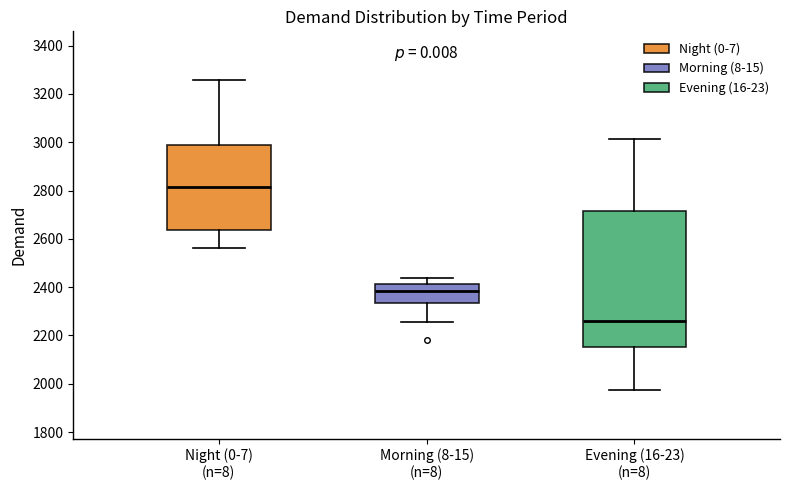

Reading left to right, transcribe this box plot: for each box, give where its median line is, the range the box spans, and where its two whiskers end, as read against the y-axis. The values are not printed on the chart, so give them approximately, as read against the axis.

Night (0-7) (n=8): median 2820, box 2640 to 2980, whiskers 2560 to 3260
Morning (8-15) (n=8): median 2380, box 2340 to 2420, whiskers 2260 to 2440
Evening (16-23) (n=8): median 2260, box 2160 to 2720, whiskers 1980 to 3020